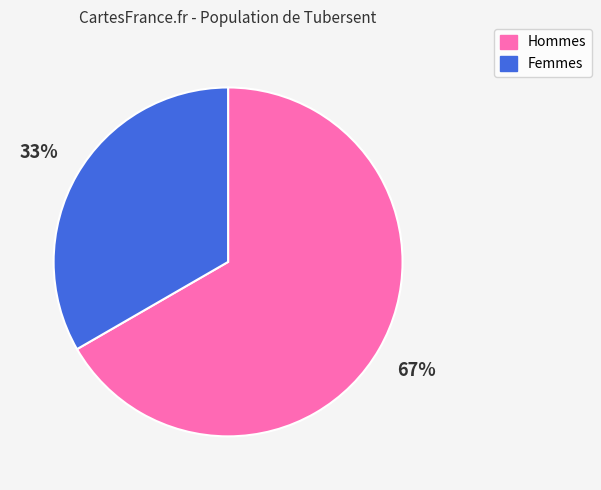

To the nearest percent, what is the average slice percentage?

50%